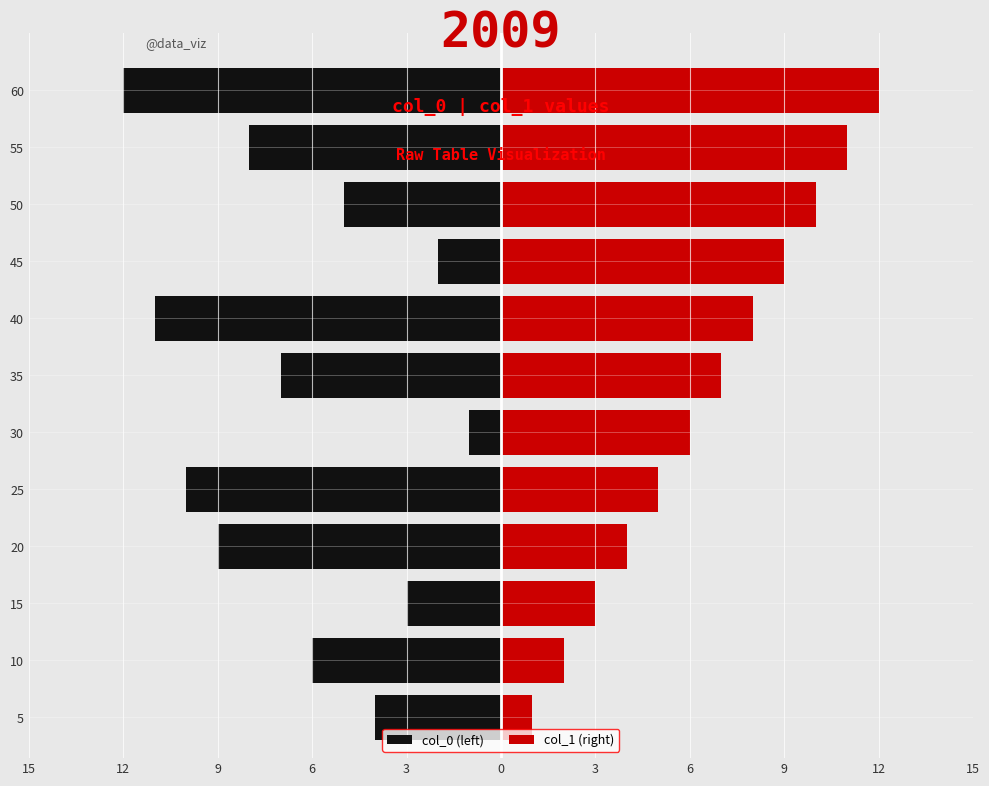

What is the maximum value shown in the chart?

12